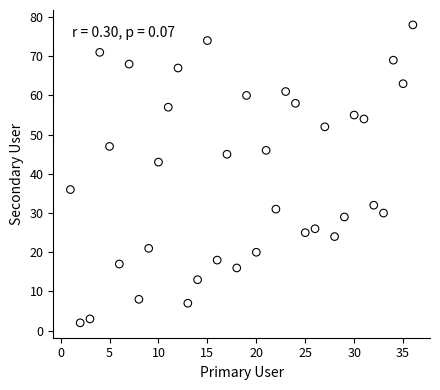

What is the range of Y values (max minus min)?

76